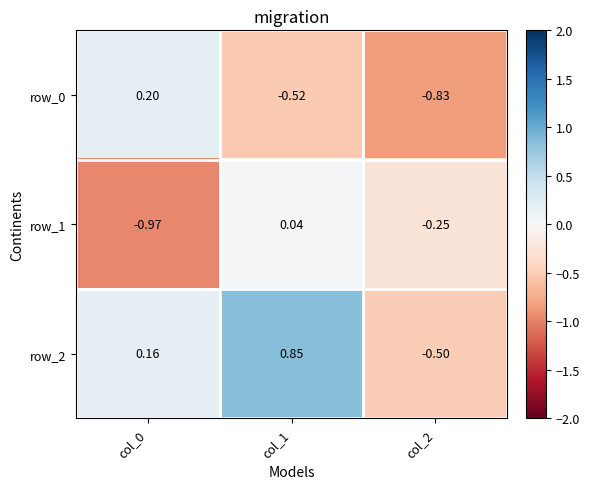

Is the value of row_2 at col_2 greater than the value of row_0 at col_1?

Yes